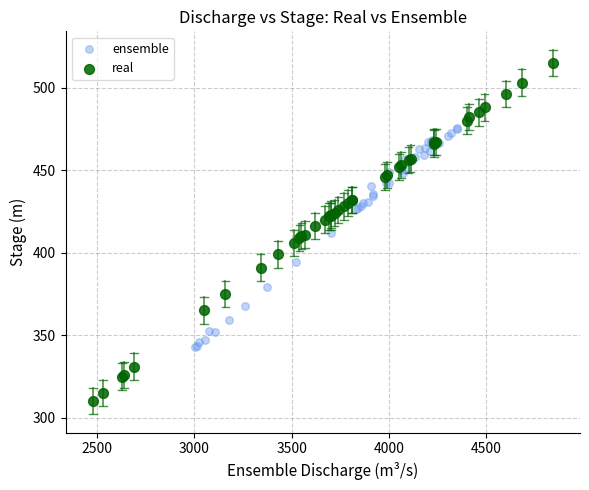

Which series has the widest spread of Y values?

real